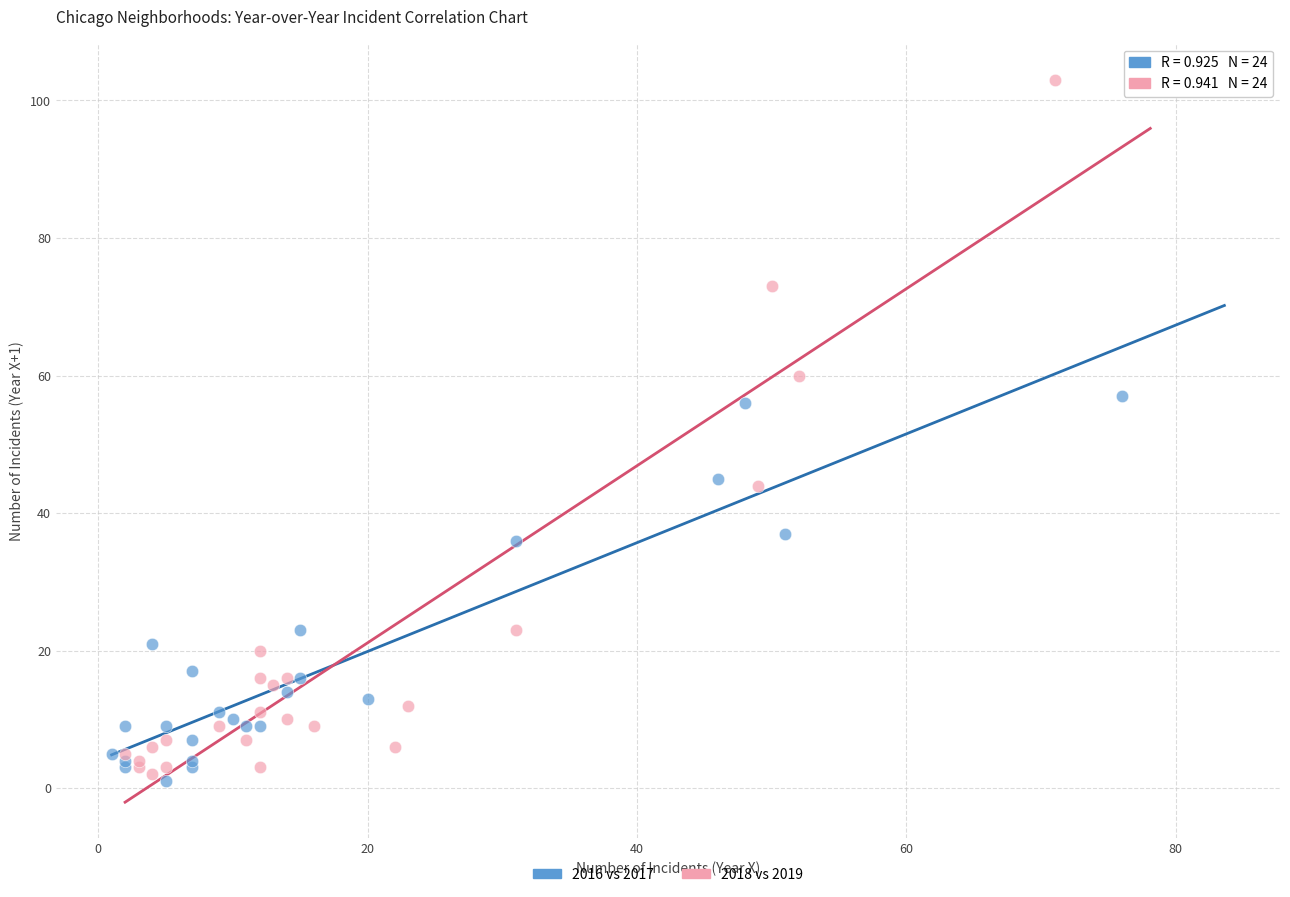

Which series has the largest Y range (max minus min)?

2018 vs 2019